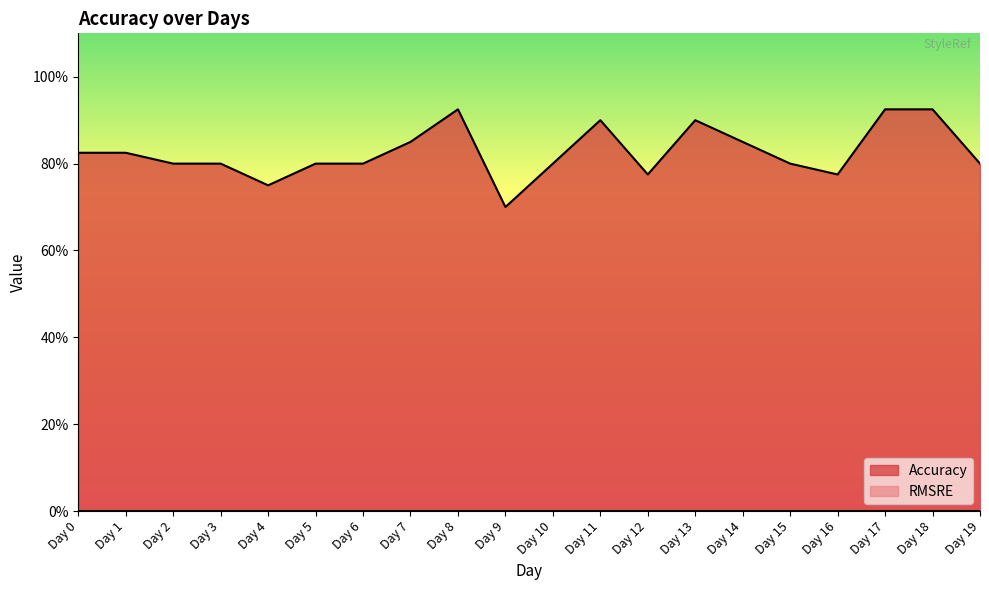

How many lines are shown in the chart?

1